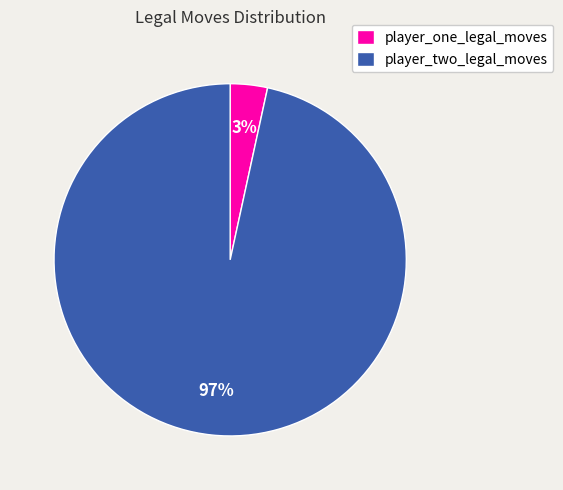

Rank the categories by value from lowest to highest.

player_one_legal_moves, player_two_legal_moves